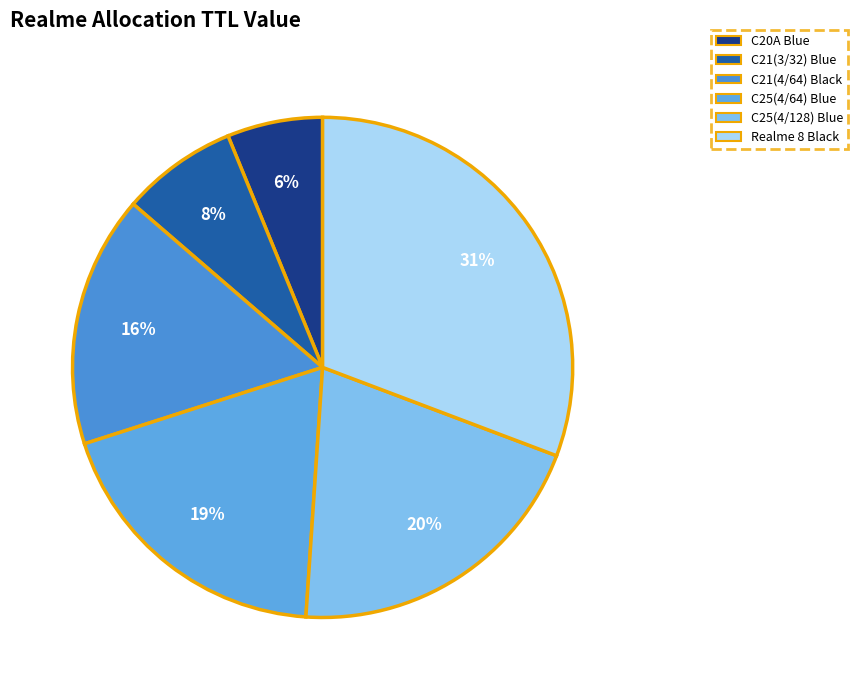

Rank the categories by value from lowest to highest.

C20A Blue, C21(3/32) Blue, C21(4/64) Black, C25(4/64) Blue, C25(4/128) Blue, Realme 8 Black